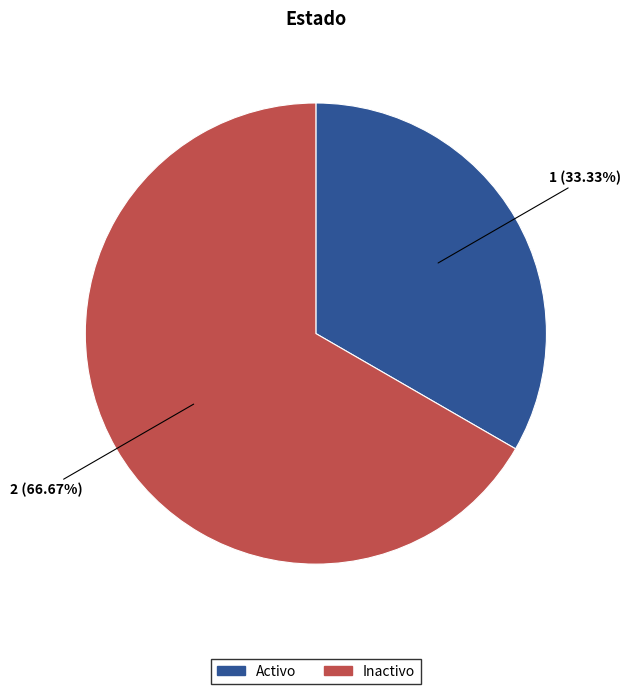

To the nearest percent, what is the combined percentage of Inactivo and Activo?

100%